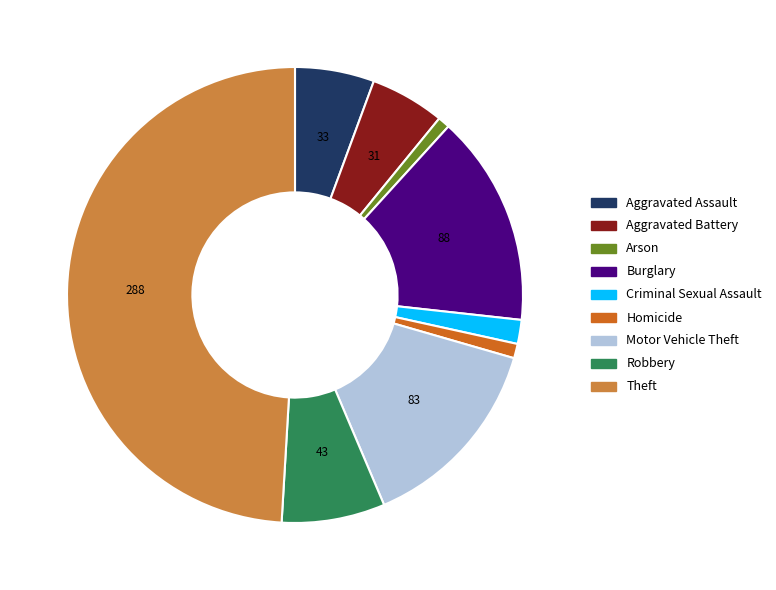

Which has a higher value, Burglary or Theft?

Theft